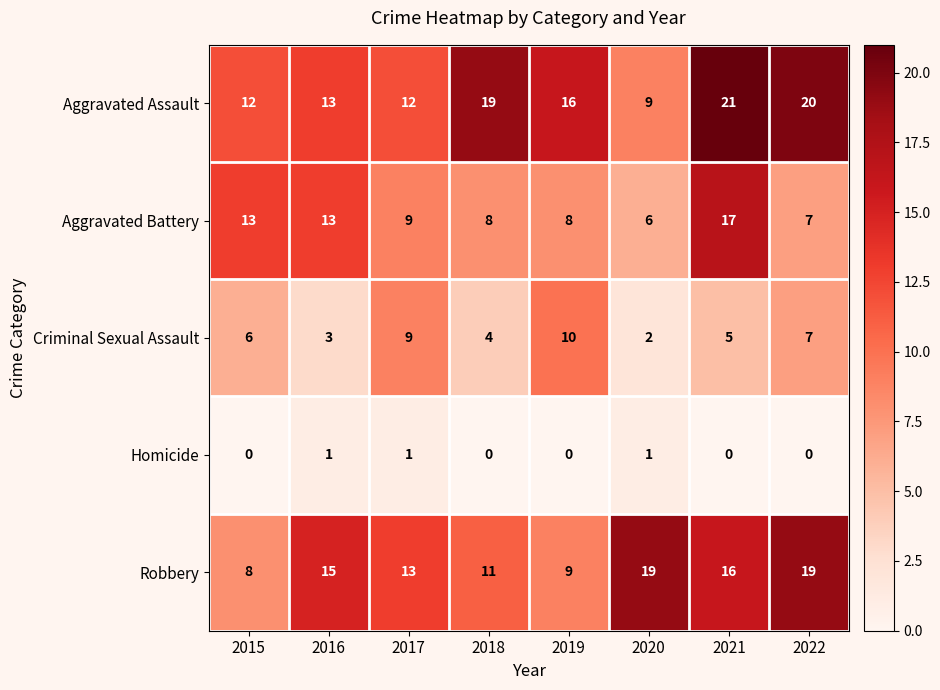

What is the difference between the highest and lowest values at 2019?

16